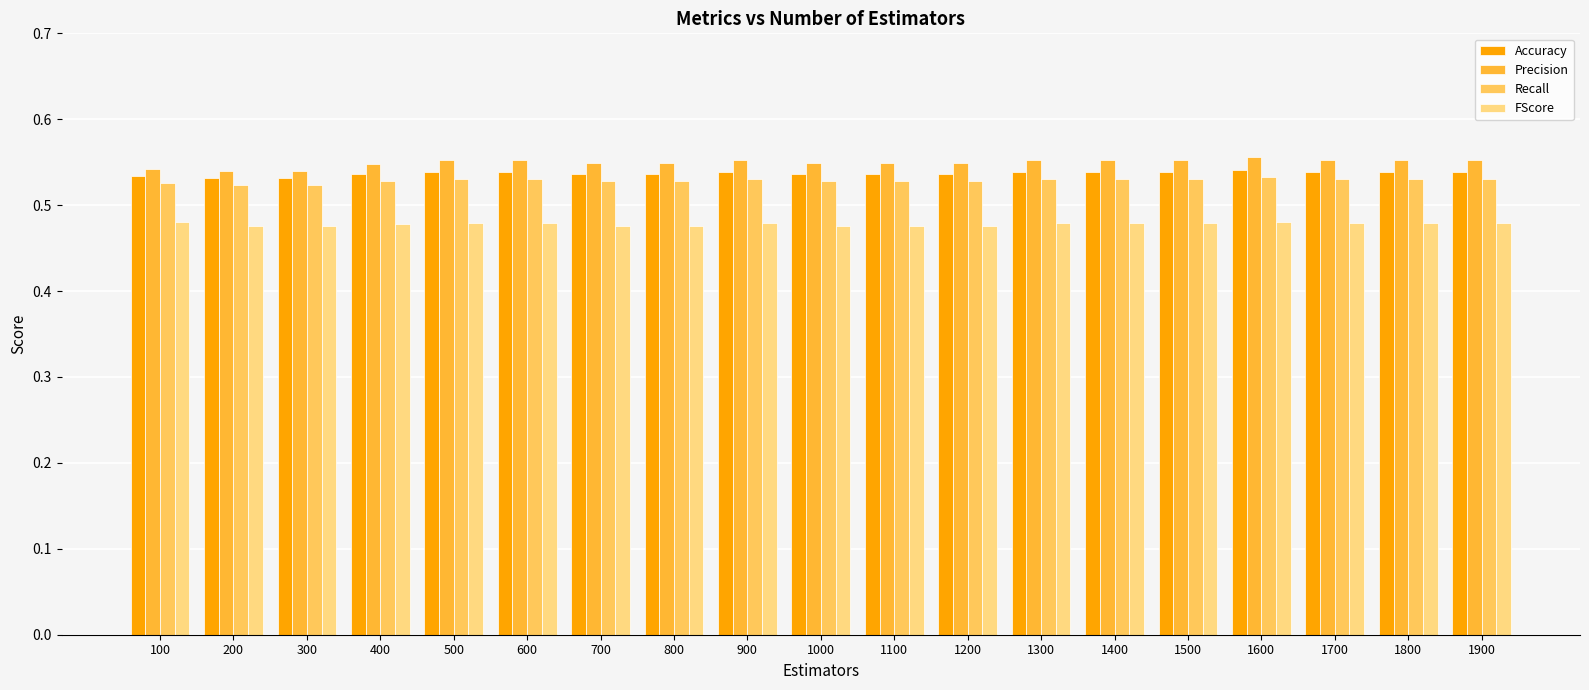

The Recall series shows 0.3 at 1500. True or false?

False